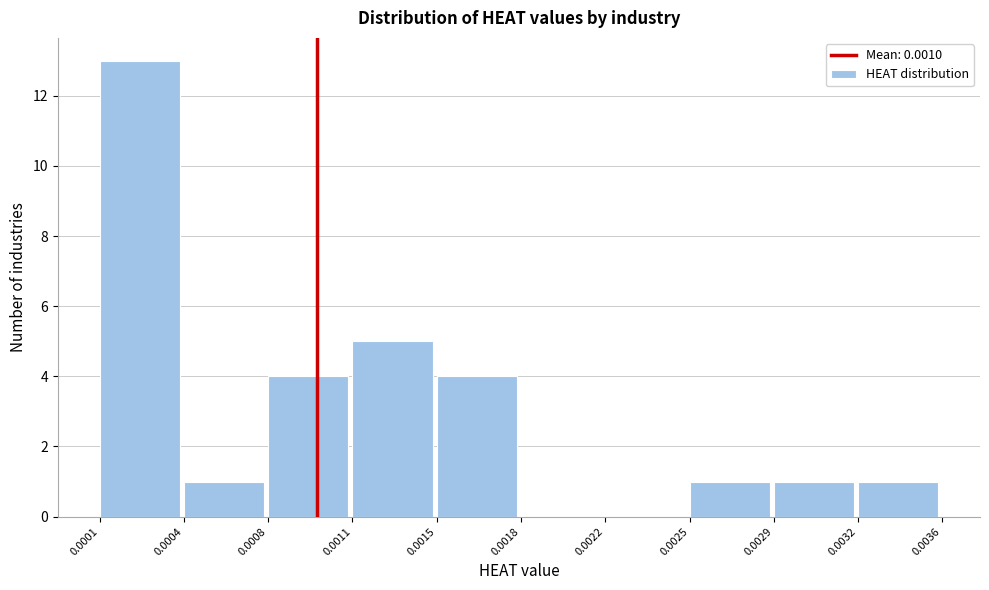

Reading left to right, list every bar in this chart as the range it spans on the x-axis followed by its height. The values are not printed on the chart, so give them approximately, as read against the axis.

0.0001 to 0.0004: 13
0.0004 to 0.0008: 1
0.0008 to 0.0011: 4
0.0011 to 0.0015: 5
0.0015 to 0.0018: 4
0.0018 to 0.0022: 0
0.0022 to 0.0025: 0
0.0025 to 0.0029: 1
0.0029 to 0.0032: 1
0.0032 to 0.0036: 1